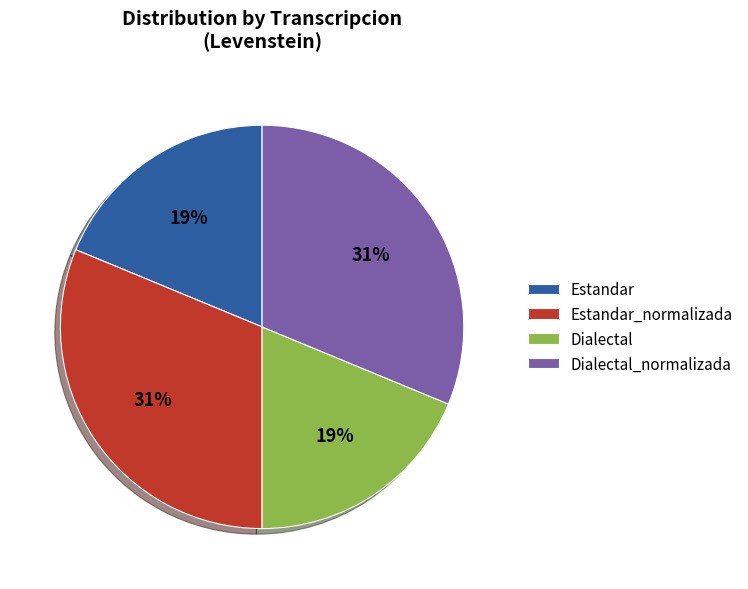

Is it true that Estandar_normalizada is 25% of the pie?

False